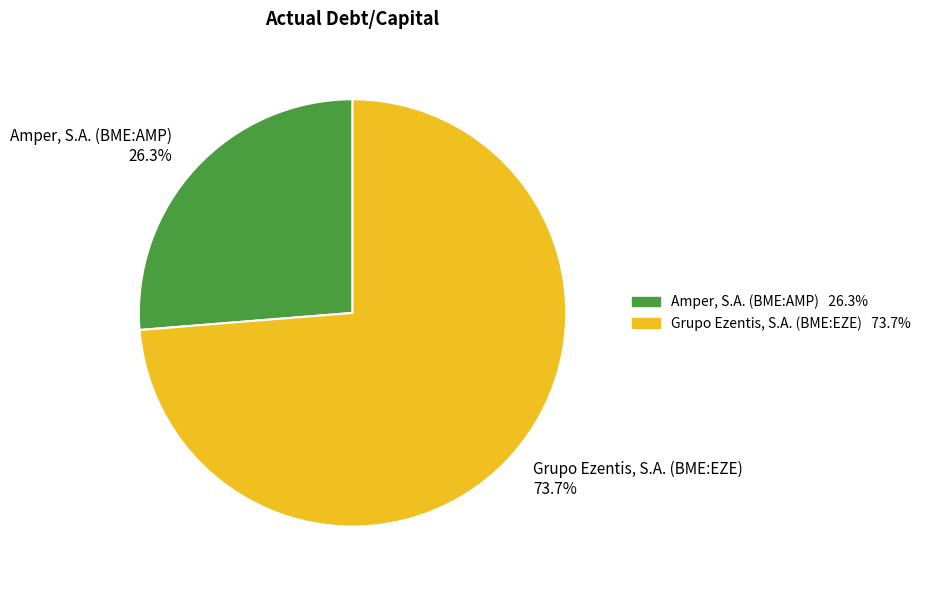

What percentage is the Amper, S.A. (BME:AMP) slice, to the nearest percent?

26%